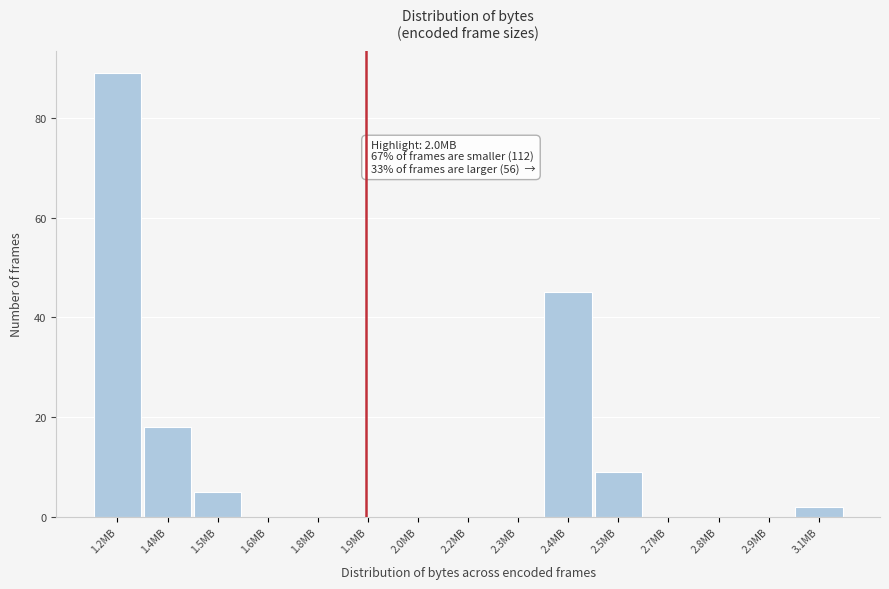

Reading right to left, extract all data points from this chart.

3.1MB=2	2.9MB=0	2.8MB=0	2.7MB=0	2.5MB=9	2.4MB=45	2.3MB=0	2.2MB=0	2.0MB=0	1.9MB=0	1.8MB=0	1.6MB=0	1.5MB=5	1.4MB=18	1.2MB=89